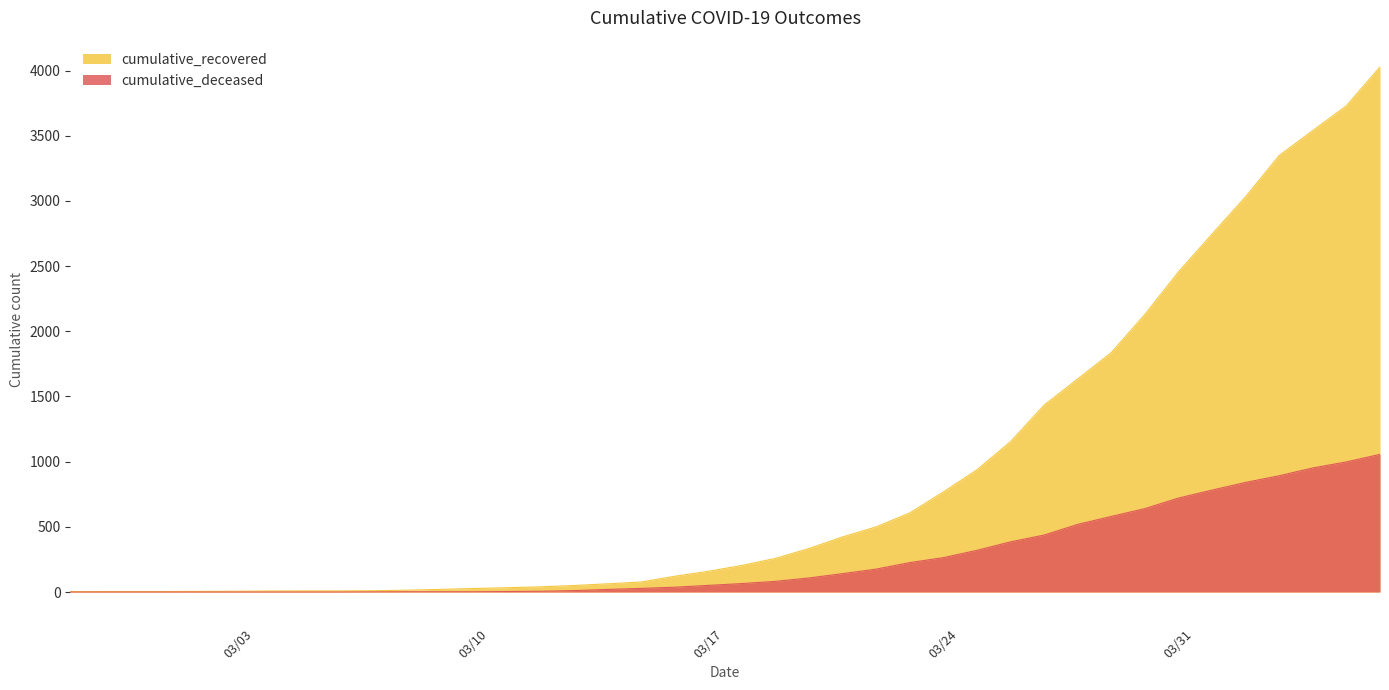

True or false: cumulative_deceased and cumulative_recovered cross at least once.

False